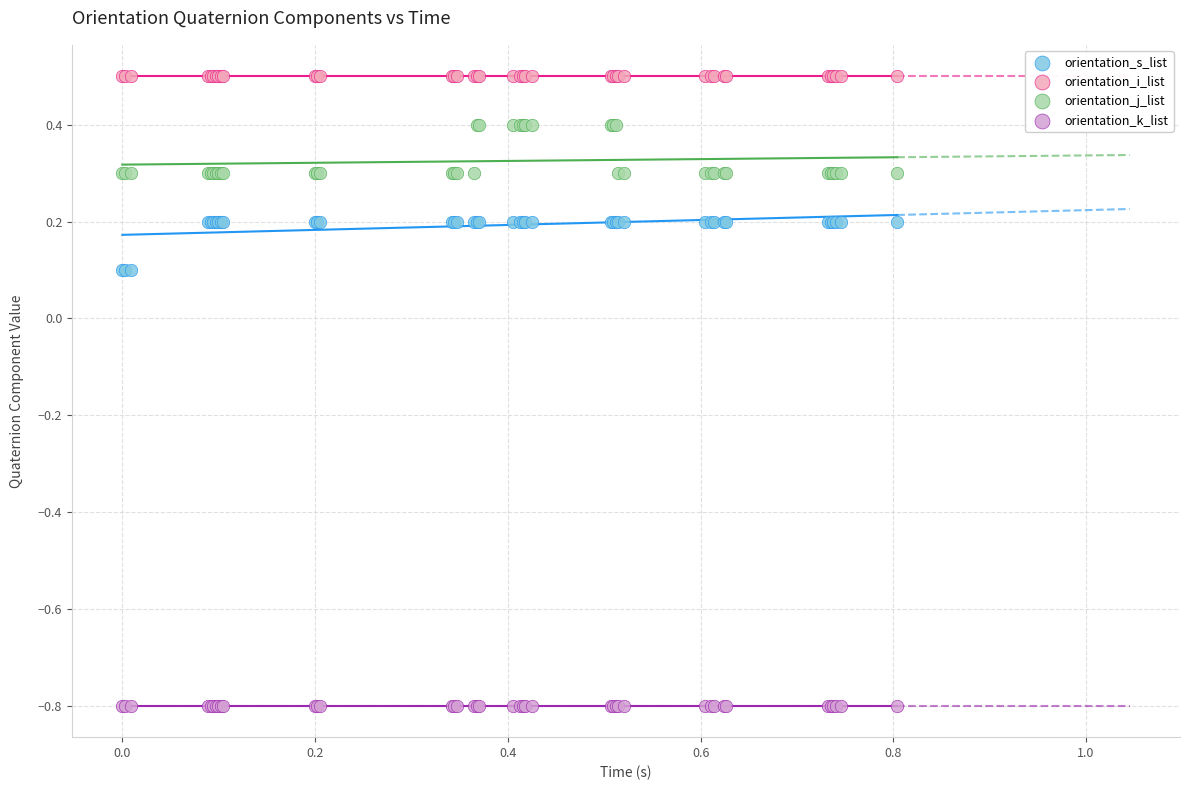

Which series contains the highest Y value?

orientation_i_list